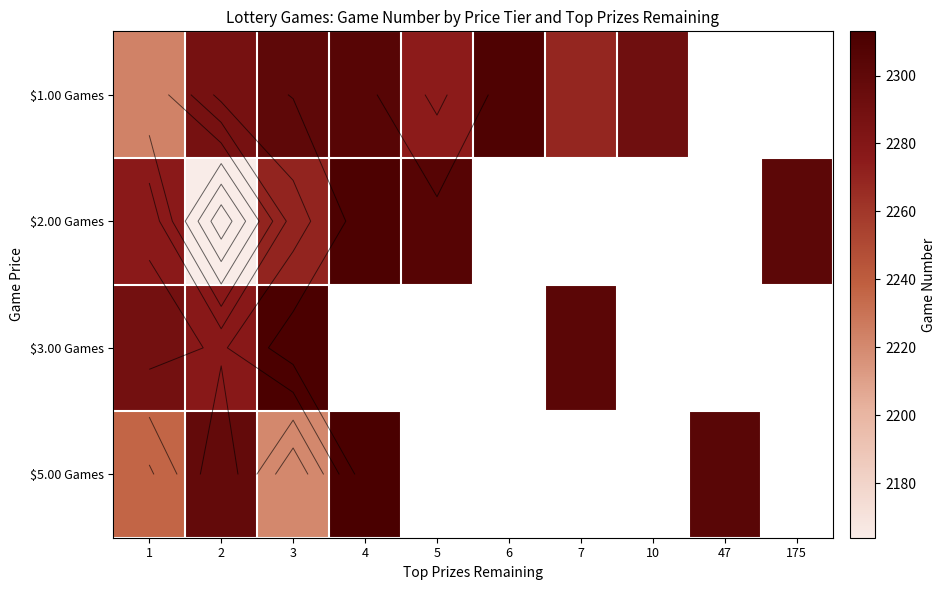

At which category is the sum across all series the highest?

3